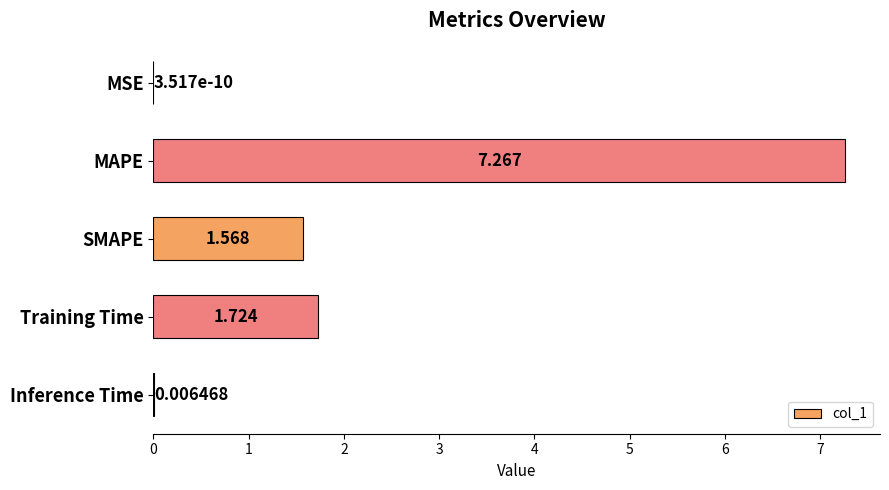

Count the number of values greater than 1.

3